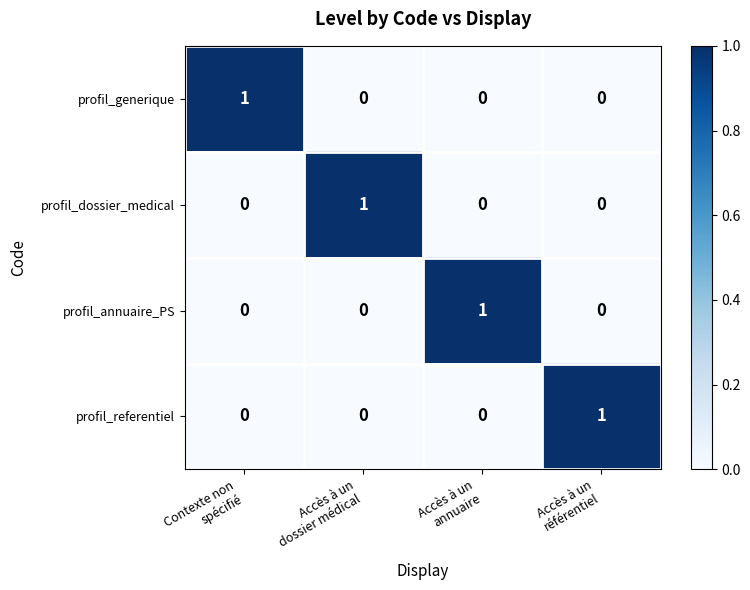

Reading left to right, transcribe all the data shown in this chart.

profil_generique: 1	0	0	0
profil_dossier_medical: 0	1	0	0
profil_annuaire_PS: 0	0	1	0
profil_referentiel: 0	0	0	1